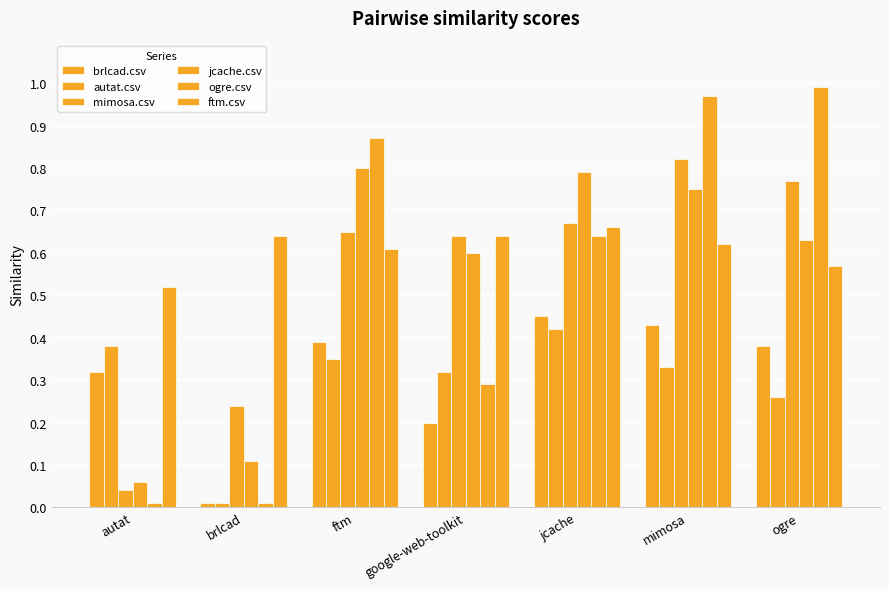

Read the mimosa.csv value at google-web-toolkit.

0.6